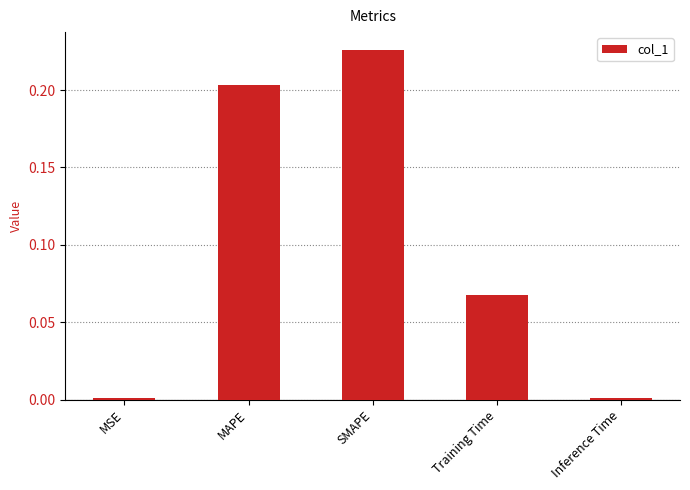

Is it true that the value at Inference Time is 0.0?

True